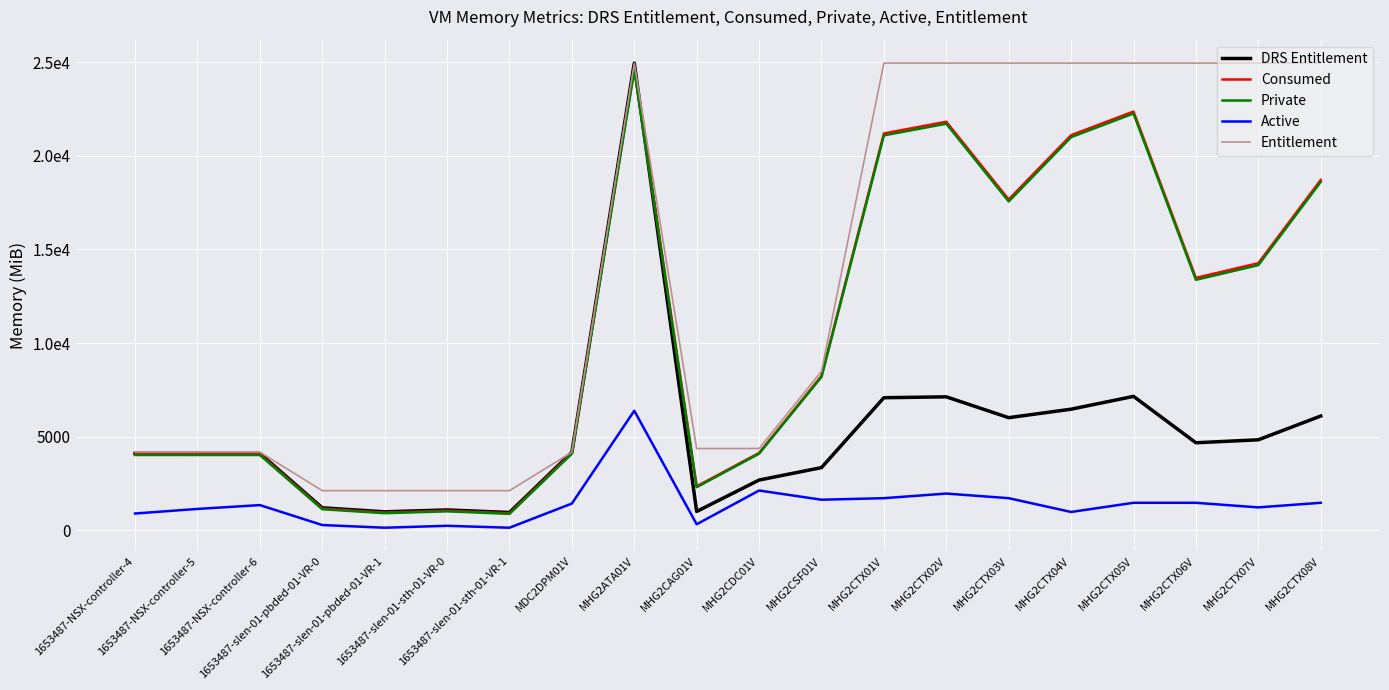

Between MHG2CTX01V and 1653487-slen-01-pbded-01-VR-1, which is larger?

MHG2CTX01V